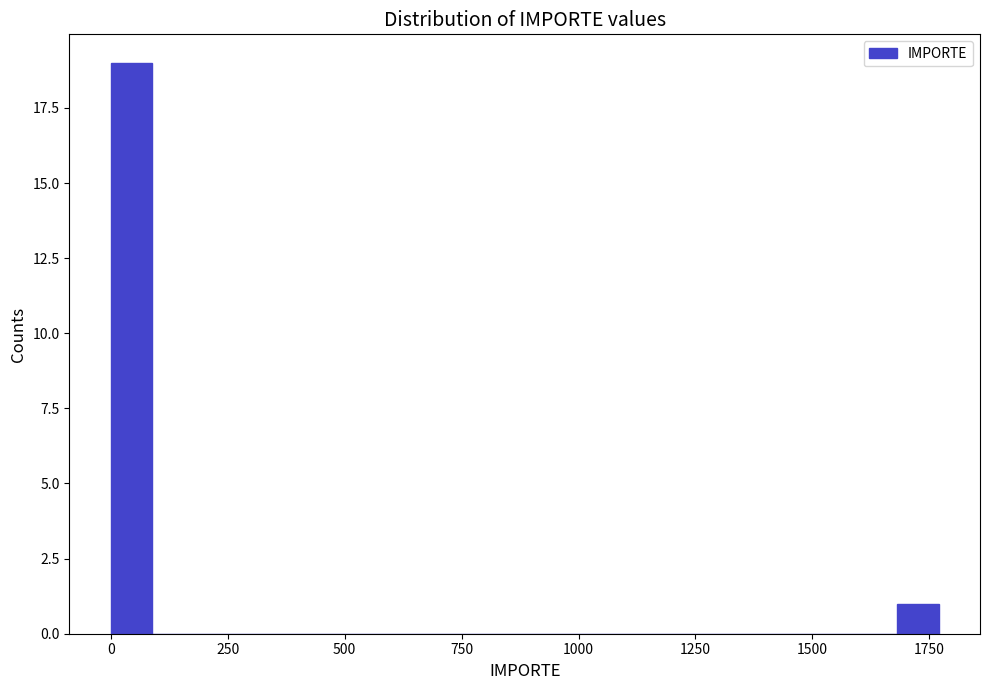

Around what value on the x-axis is the tallest bar? Give the approximate position of its centre, as read against the axis.

50